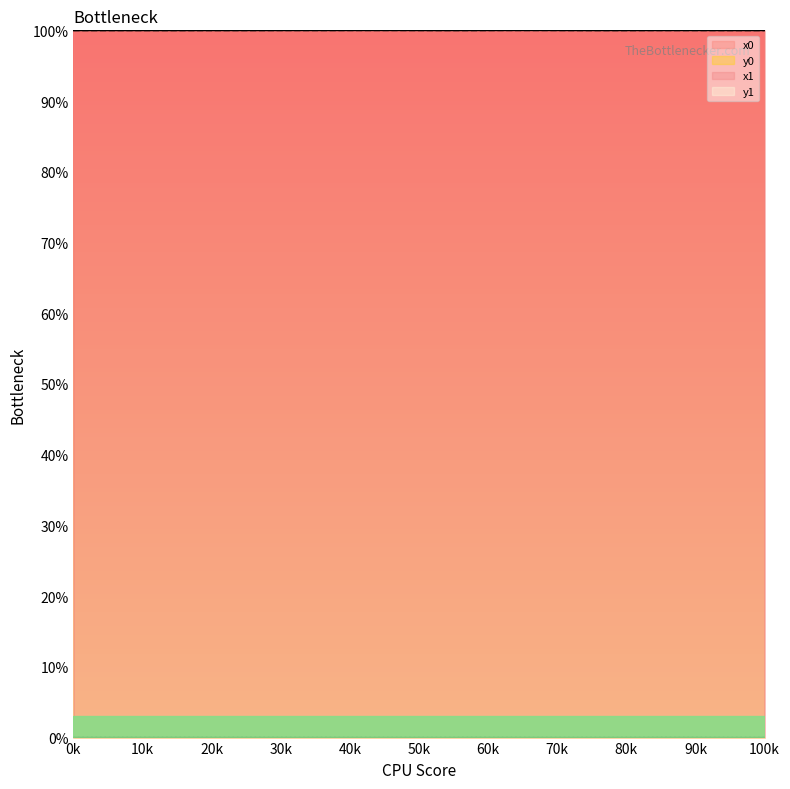

How many categories are shown in the chart?

20